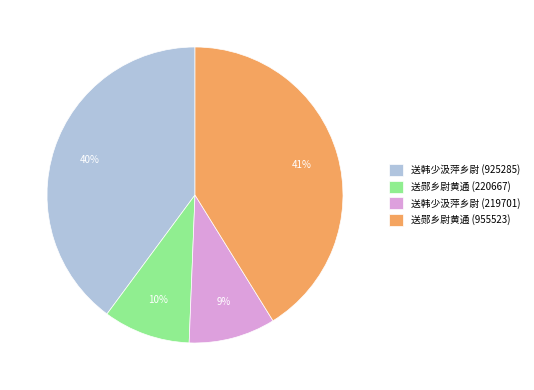

How many slices are in this pie chart?

4